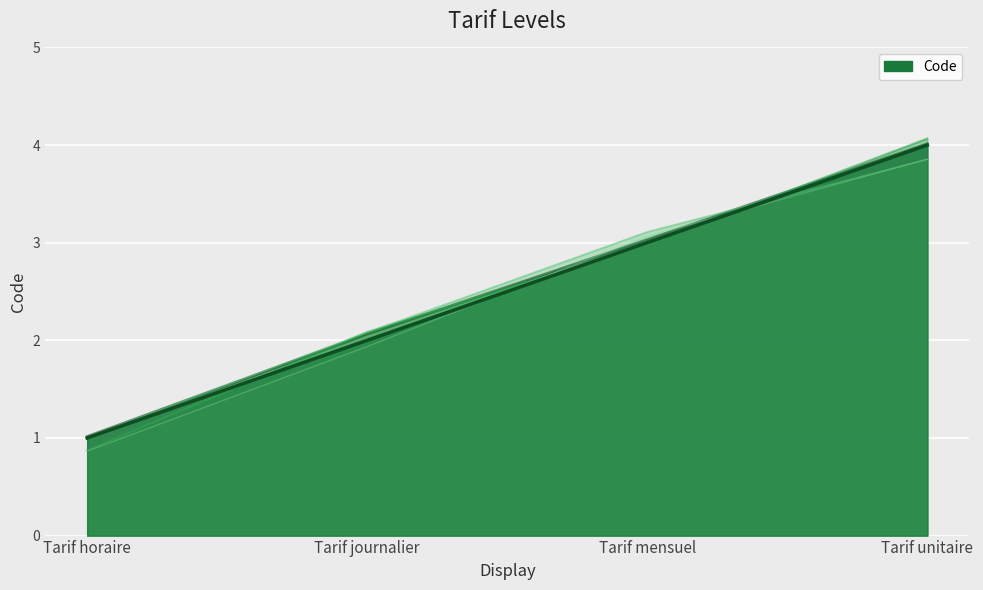

What value does the data have at Tarif horaire?

1